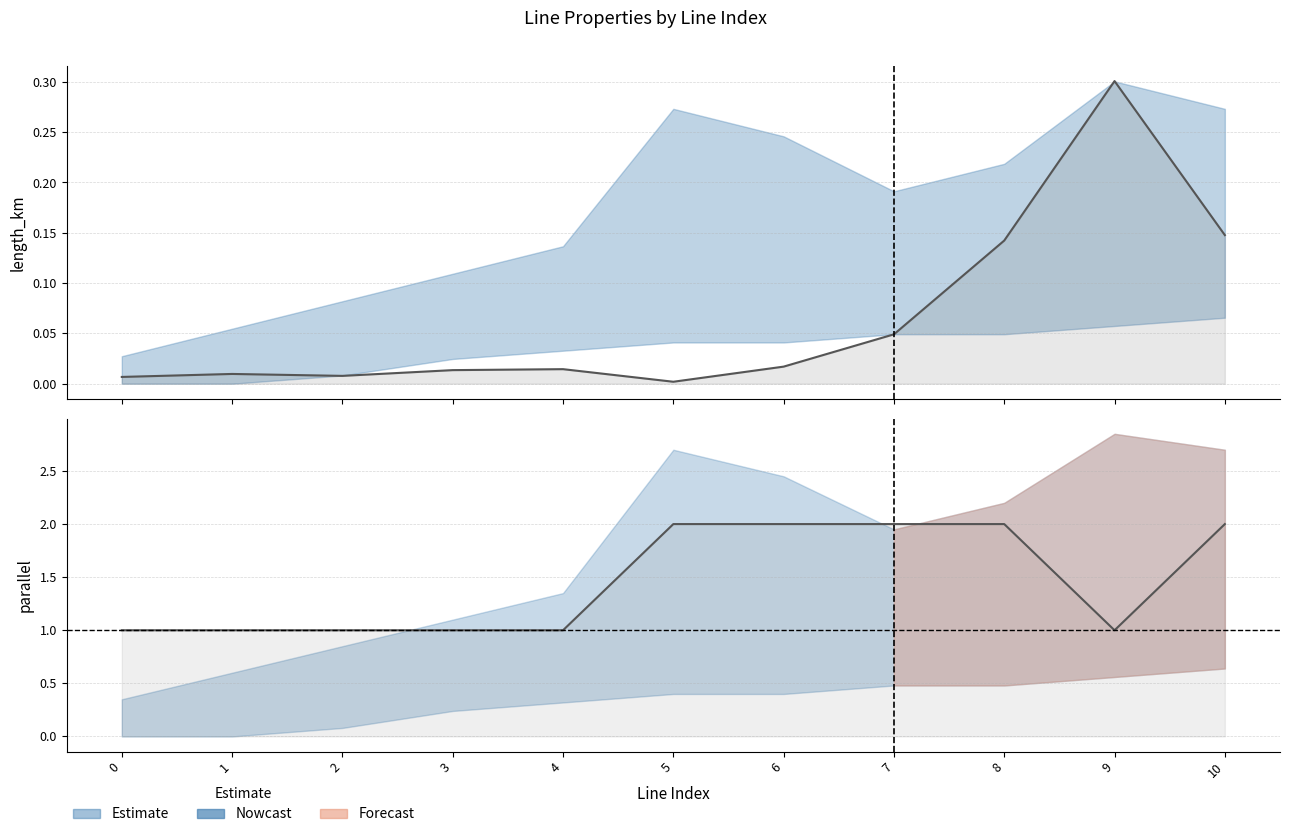

Reading left to right, what are all the values shown in this chart?

length_km: 0.0	0.0	0.0	0.0	0.0	0.0	0.0	0.0	0.1	0.3	0.1
parallel: 1.0	1.0	1.0	1.0	1.0	2.0	2.0	2.0	2.0	1.0	2.0